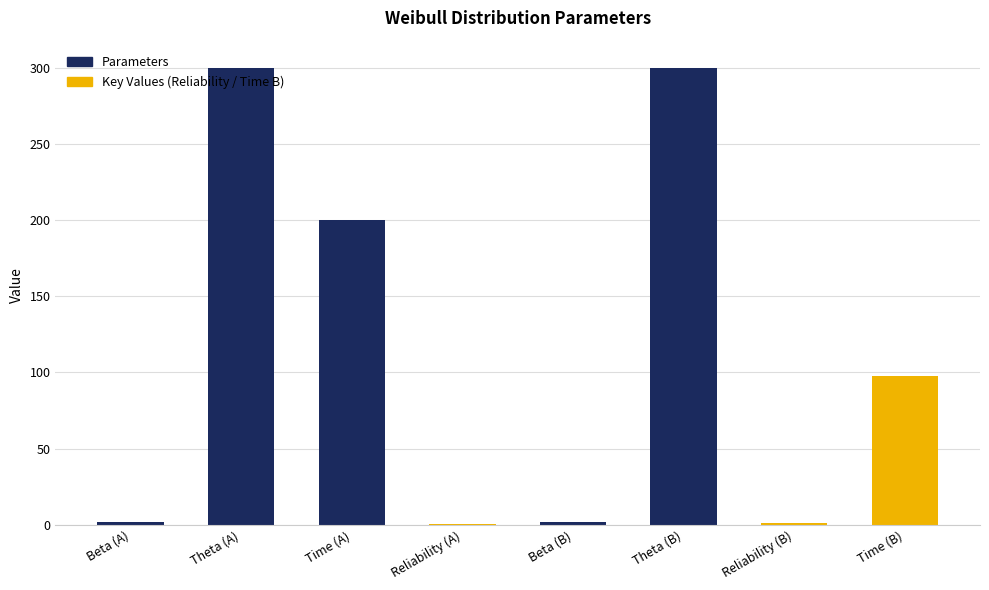

What value does the data have at Theta (B)?

300.0